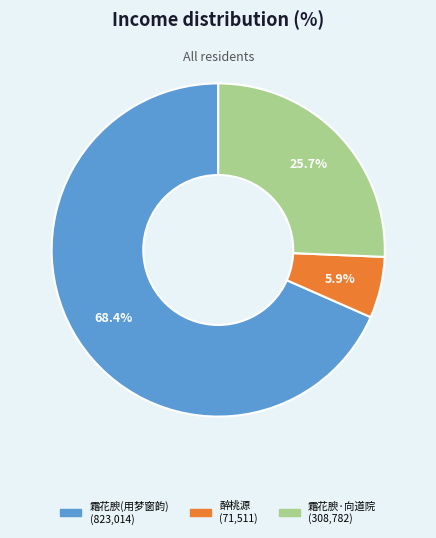

How many slices are in this pie chart?

3